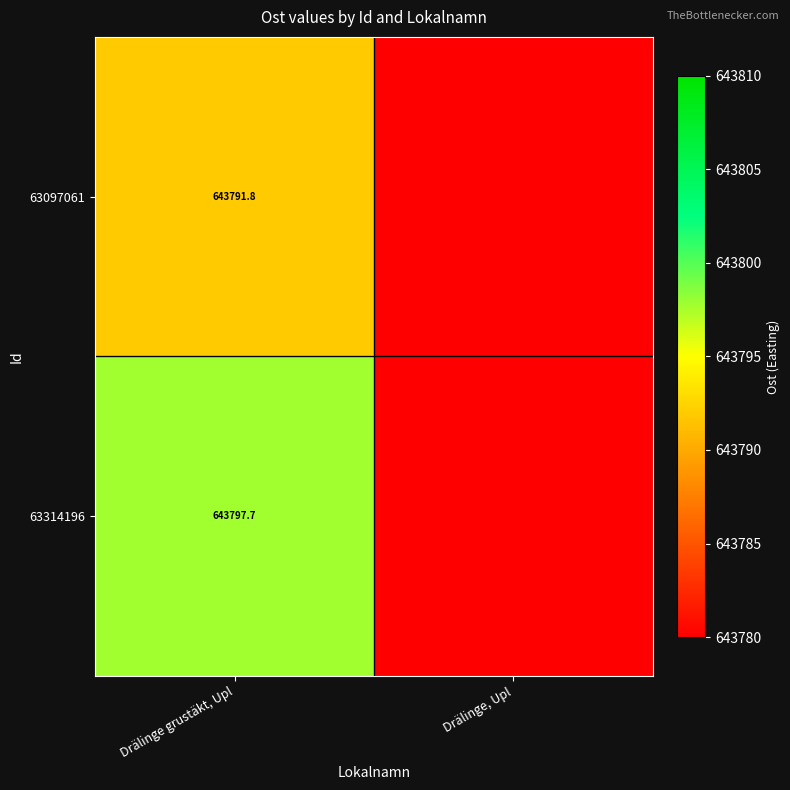

The 63097061 series shows 964558.2 at Drälinge grustäkt, Upl. True or false?

False